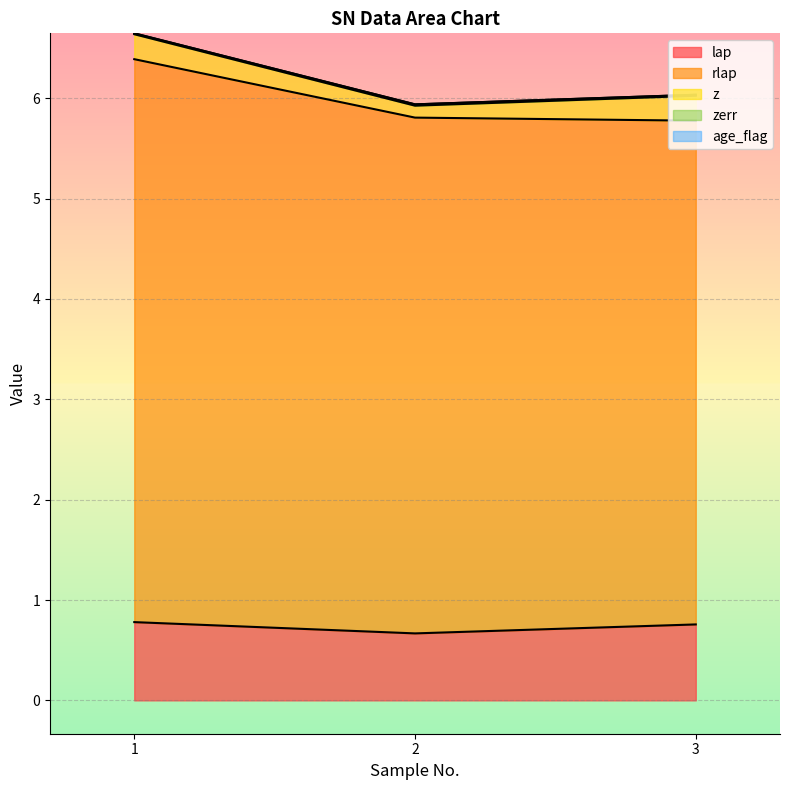

List the labels in order of lap value, smallest first.

2, 3, 1